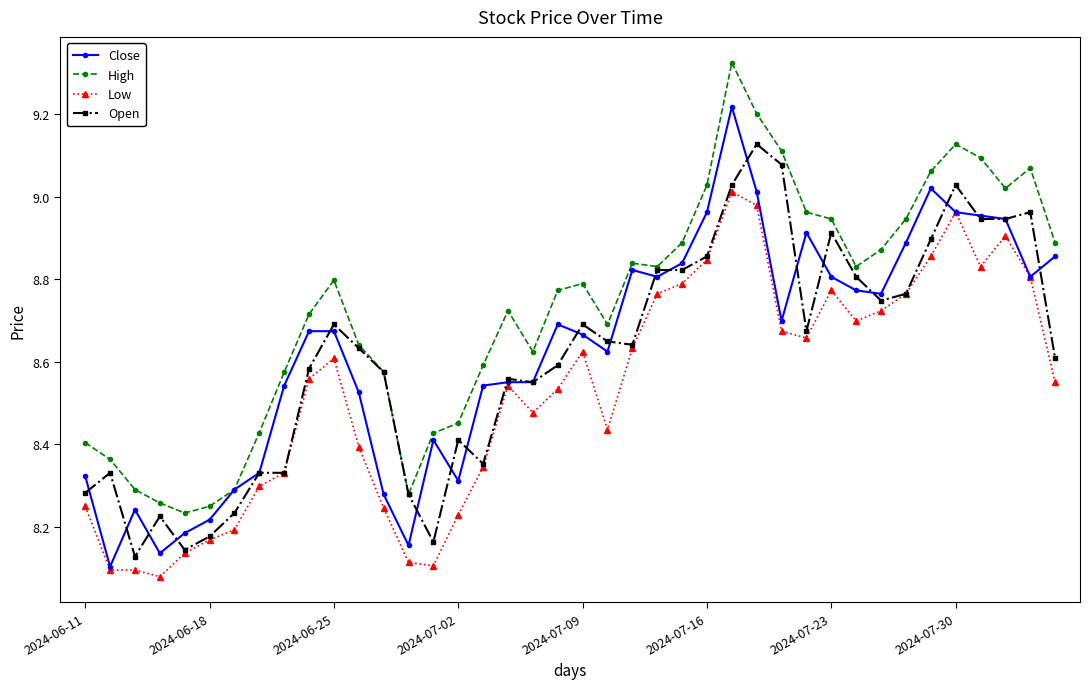

Which series has the largest total across all categories?

High